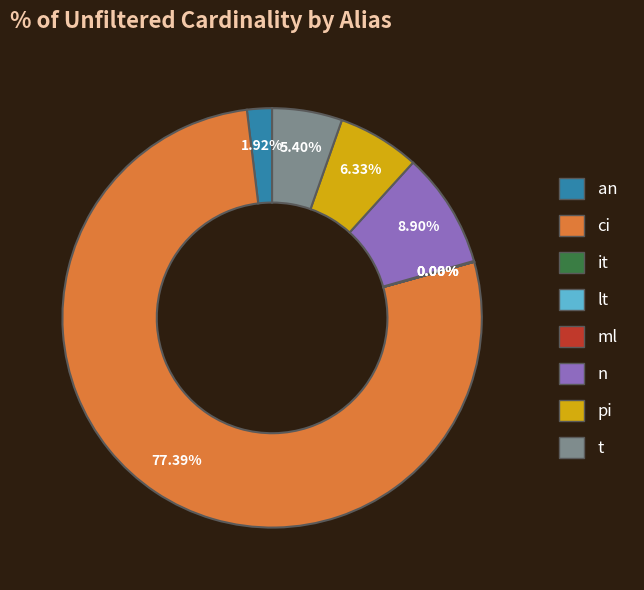

Which has a higher value, n or t?

n